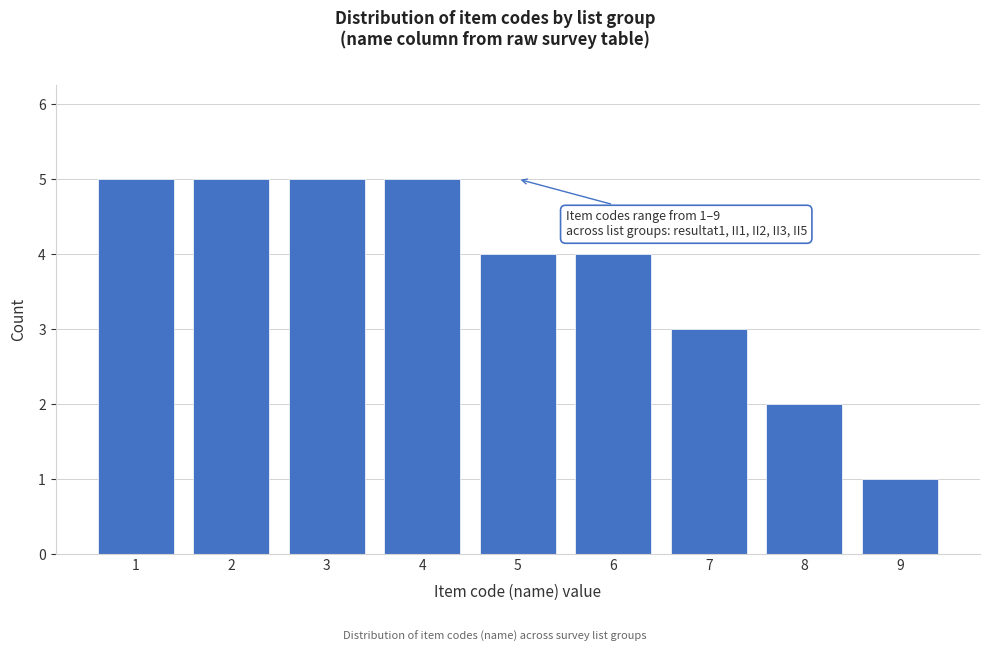

Reading left to right, what are all the values shown in this chart?

5	5	5	5	4	4	3	2	1